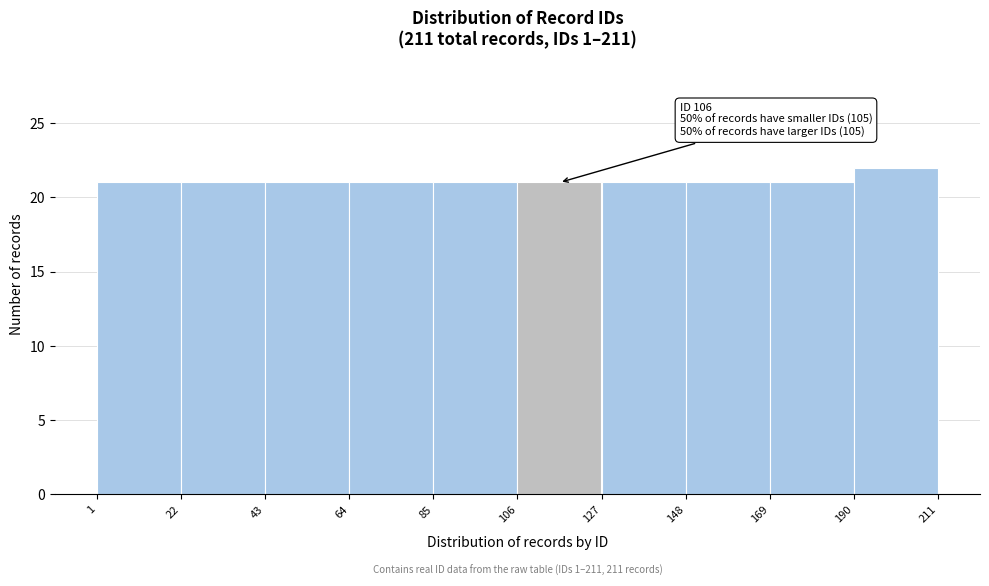

Over which range of the x-axis is the bar tallest?

190 to 211